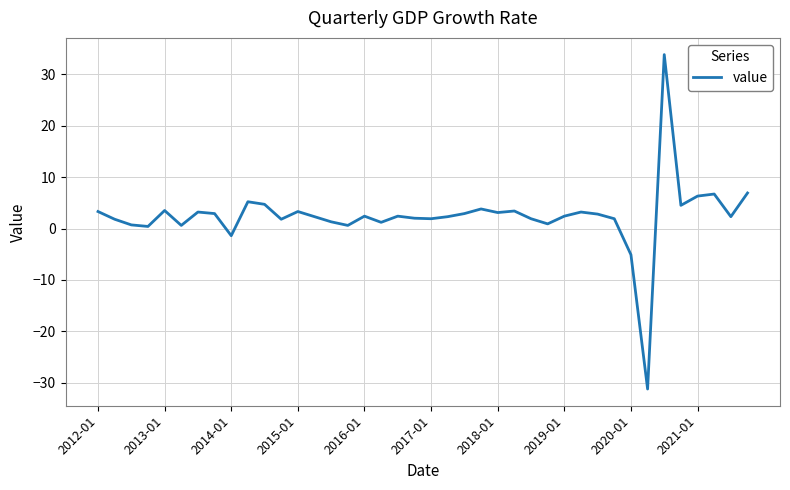

What is the maximum value shown in the chart?

33.8